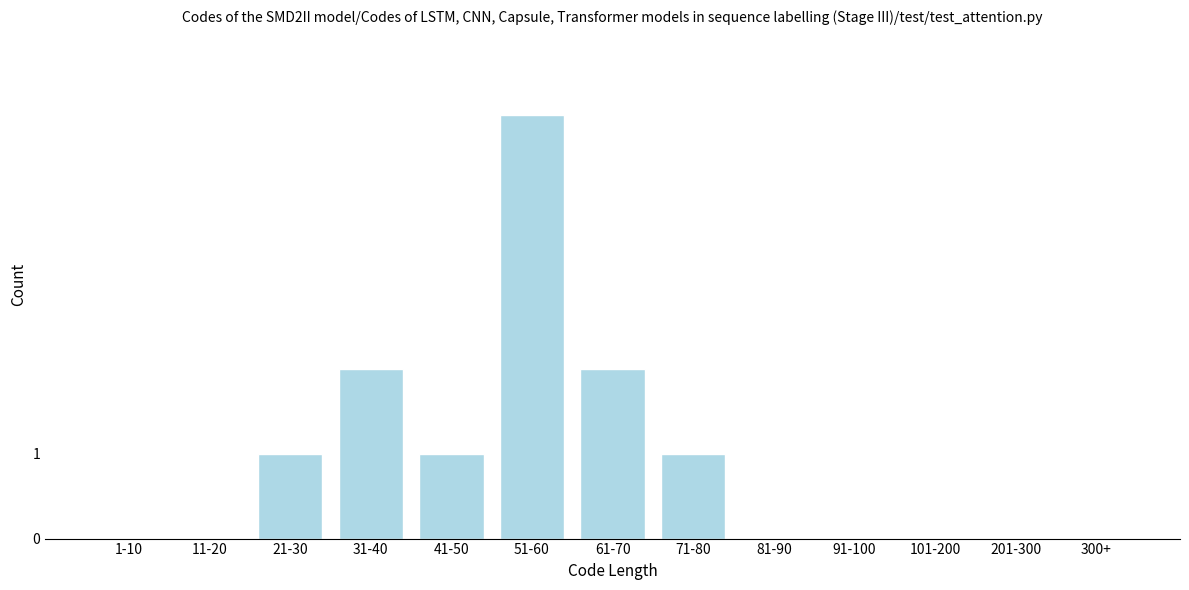

Reading left to right, what are all the values shown in this chart?

1-10=0	11-20=0	21-30=1	31-40=2	41-50=1	51-60=5	61-70=2	71-80=1	81-90=0	91-100=0	101-200=0	201-300=0	300+=0